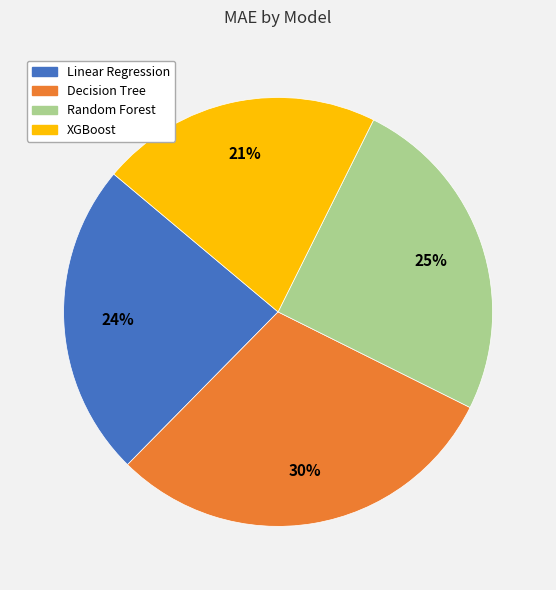

How many segments does this pie chart have?

4